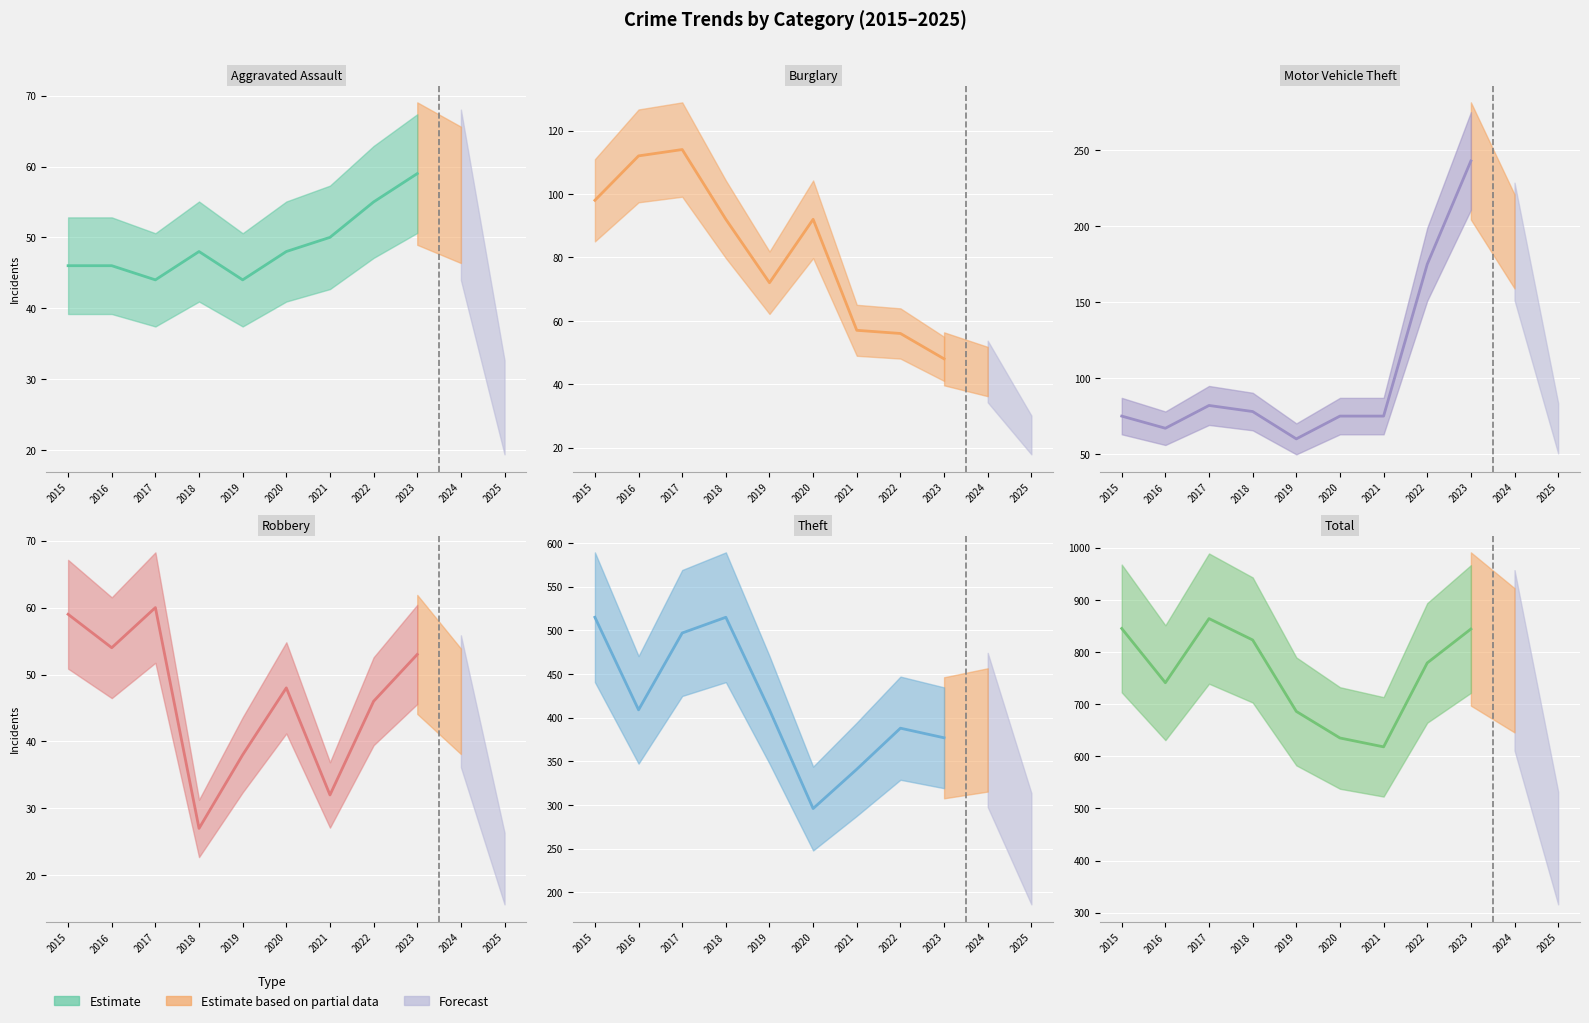

What is the spread (max minus min) of values at 2018?

796